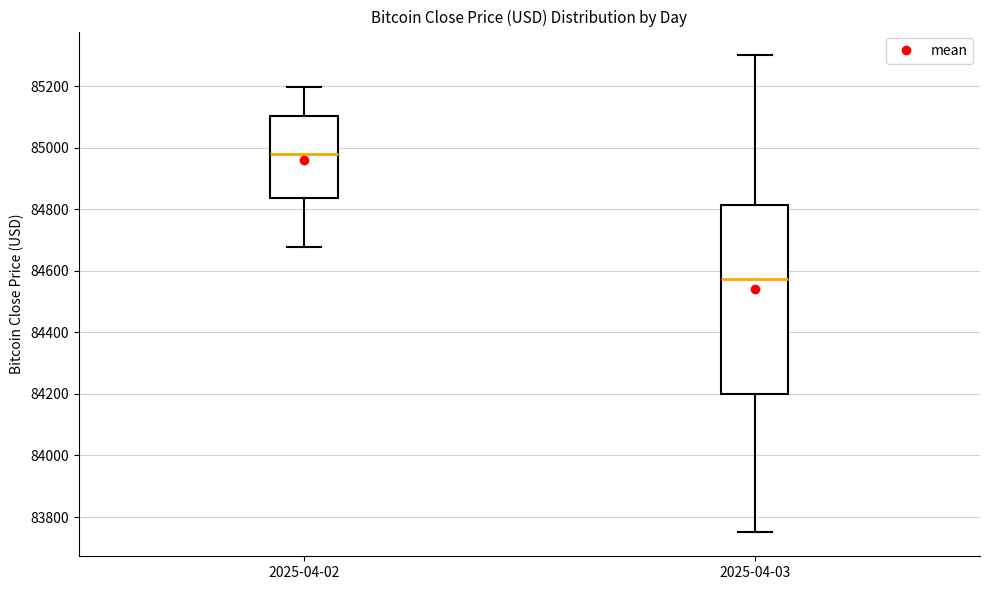

Where is the lower edge of the box for 2025-04-03 on the y-axis? The values are not printed on the chart, so give them approximately, as read against the axis.

84200